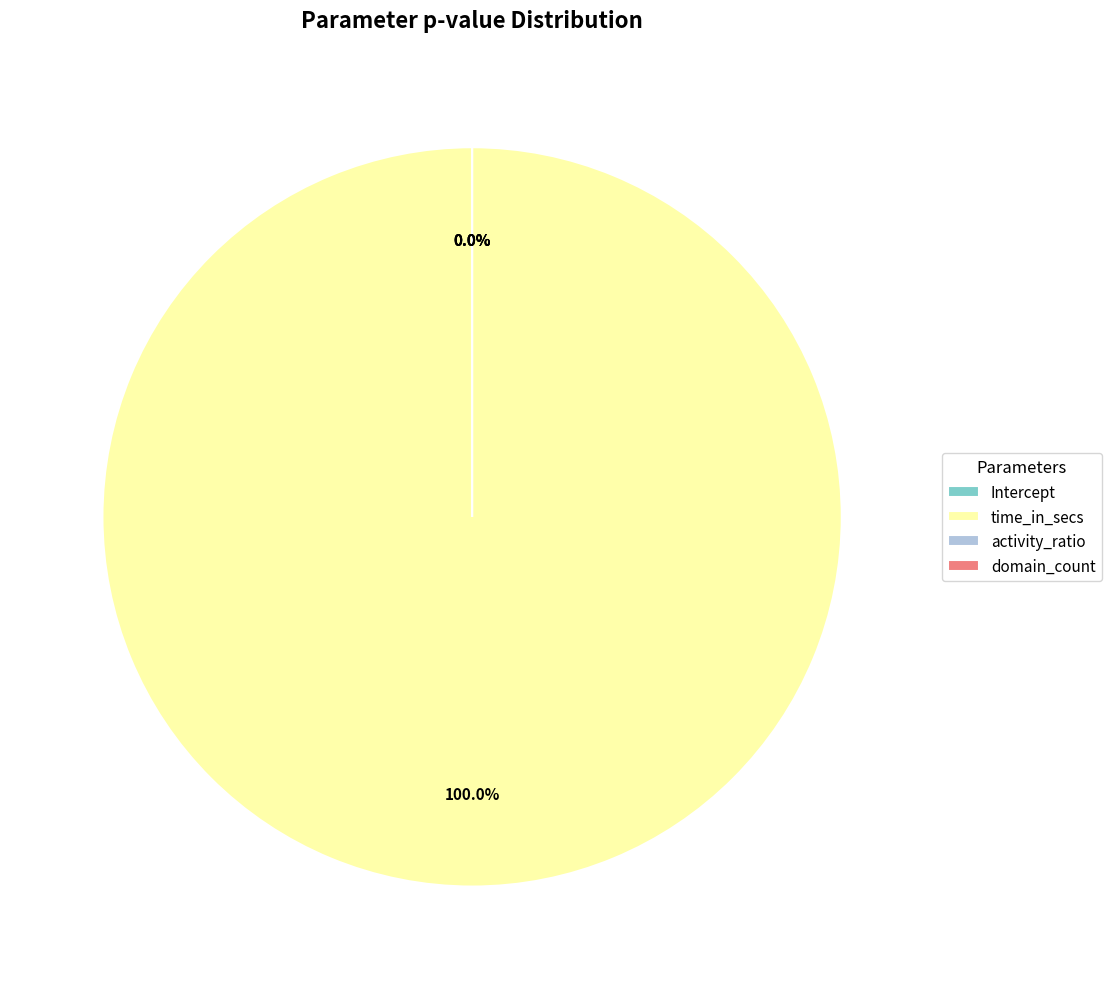

How many slices are in this pie chart?

4